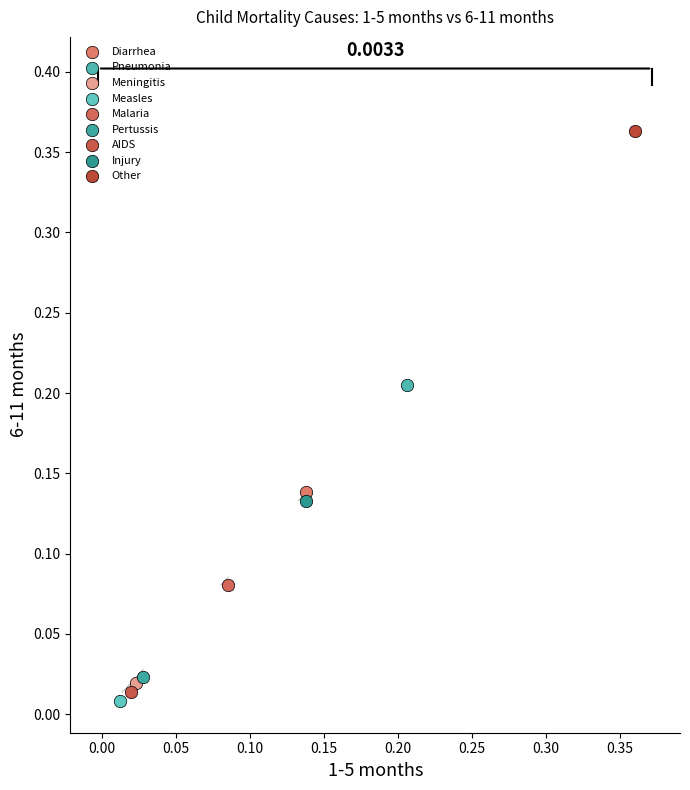

What are all the series names shown in the legend?

Diarrhea, Pneumonia, Meningitis, Measles, Malaria, Pertussis, AIDS, Injury, Other